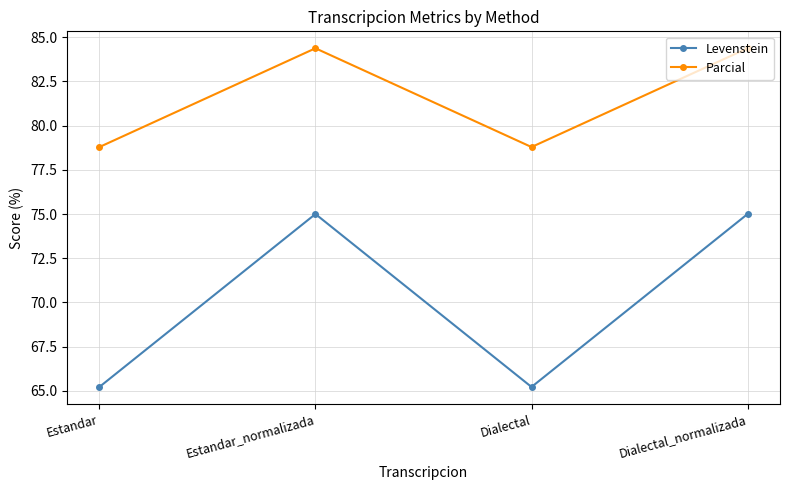

At which label does Parcial first exceed 84?

Estandar_normalizada